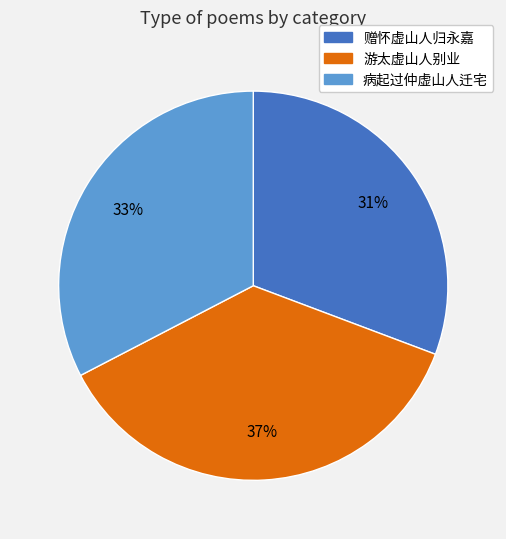

Does 病起过仲虚山人迁宅 account for over 50% of the chart?

No